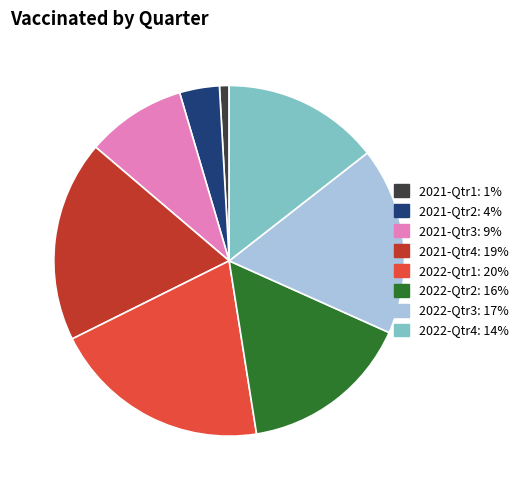

How many slices are in this pie chart?

8